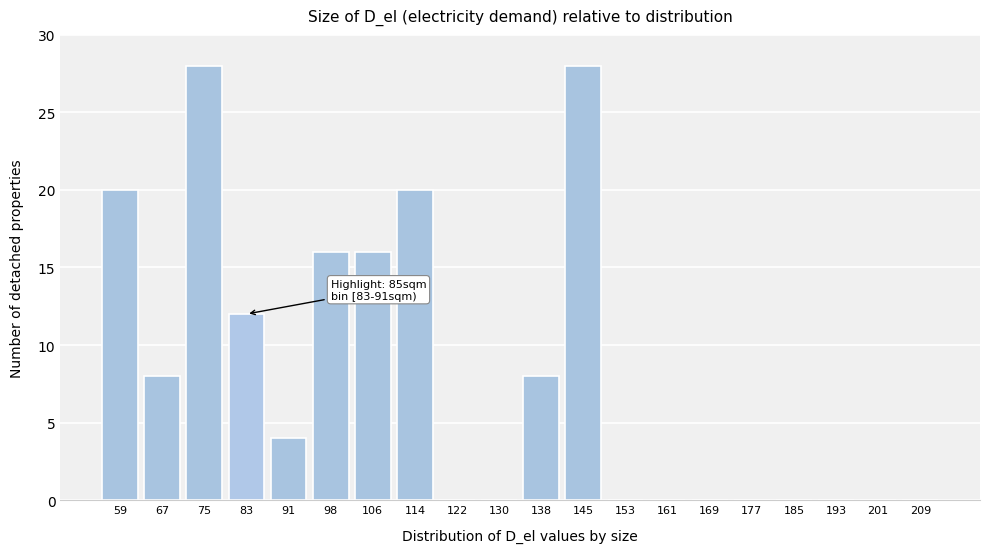

Reading left to right, what are all the values shown in this chart?

59=20	67=8	75=28	83=12	91=4	98=16	106=16	114=20	122=0	130=0	138=8	145=28	153=0	161=0	169=0	177=0	185=0	193=0	201=0	209=0